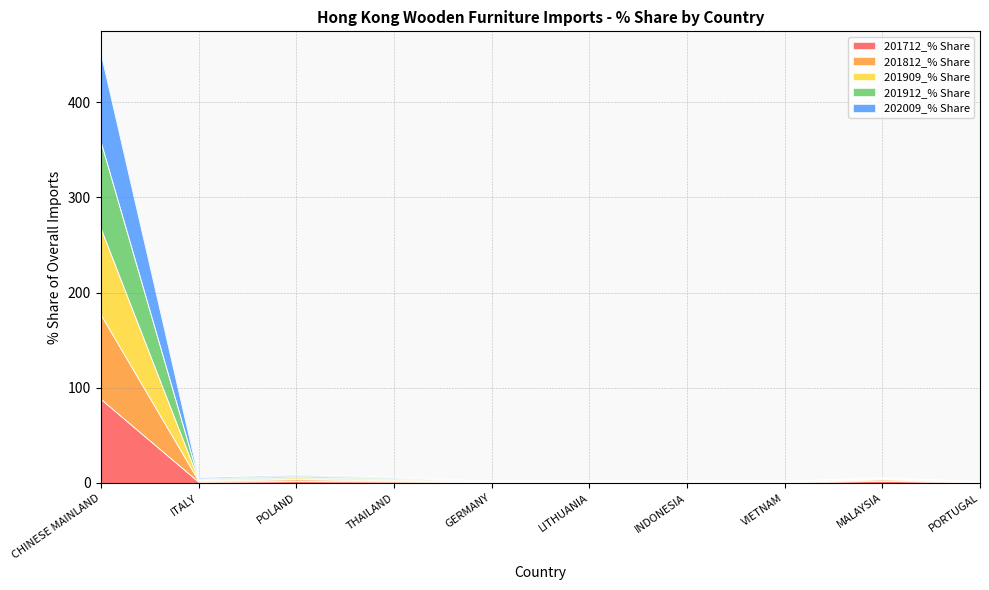

What is the sum of the 202009_% Share values at INDONESIA and THAILAND?

3.8